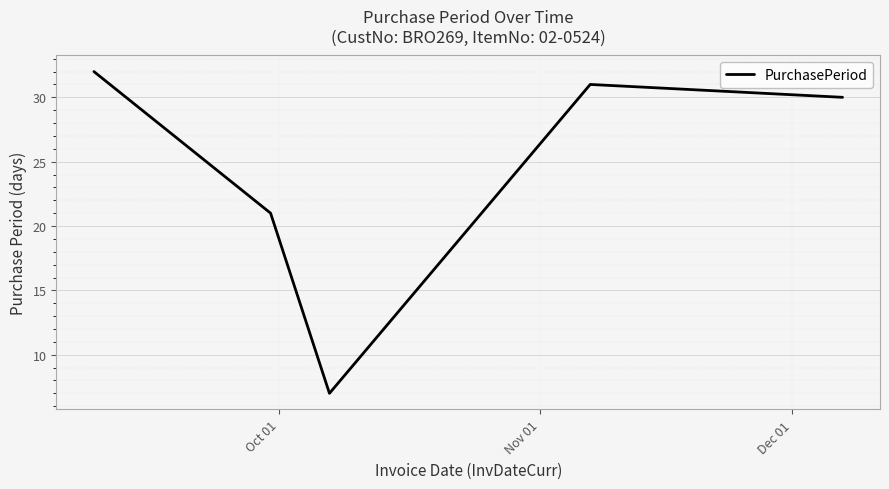

What is the maximum value shown in the chart?

32